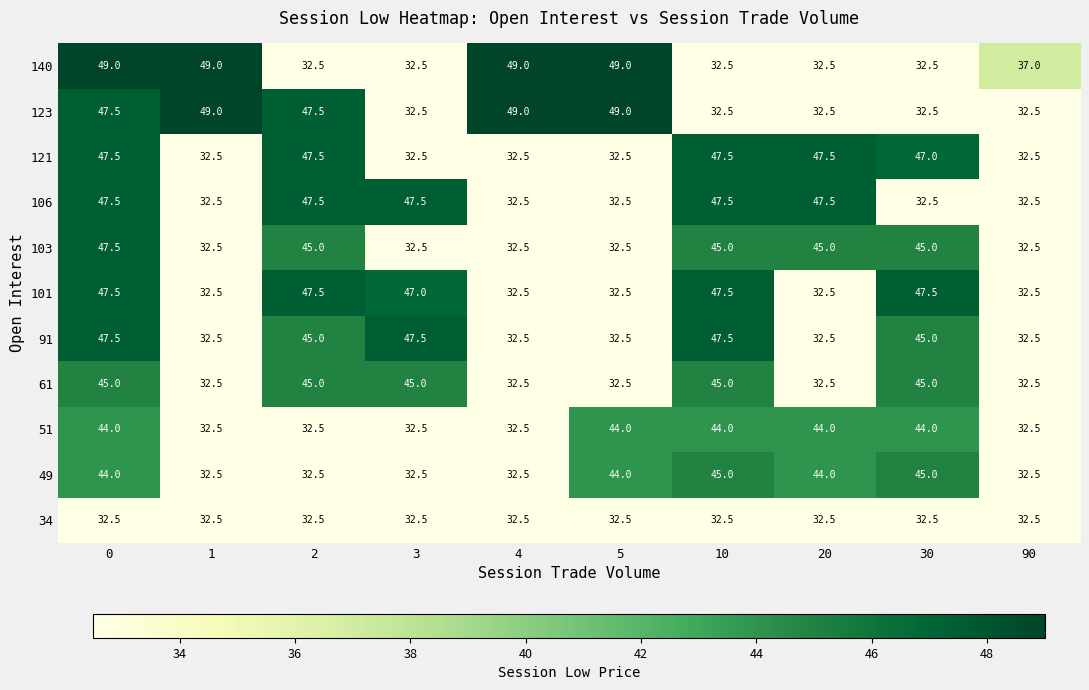

What is the sum of the 140 values at 3 and 10?

65.0